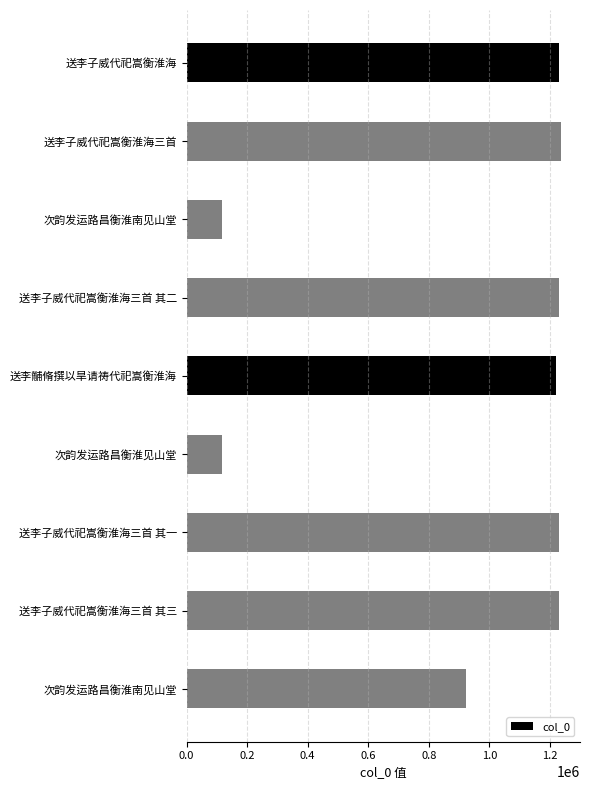

How many bars are there in total?

9